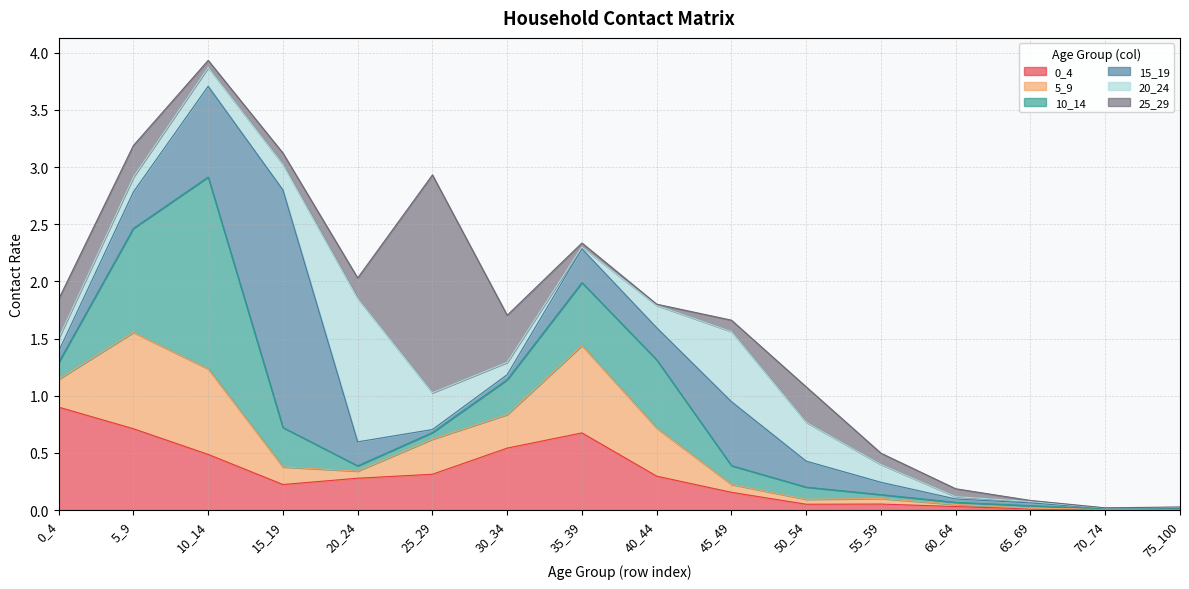

Is it true that 5_9 equals 0.0 at 50_54?

True